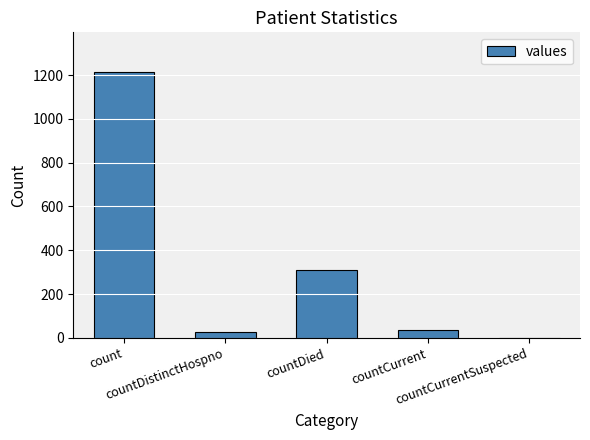

What is the maximum value shown in the chart?

1213